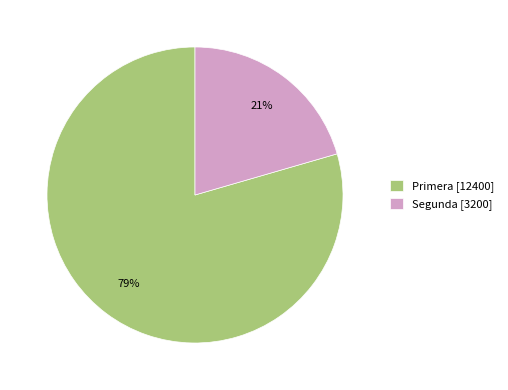

True or false: Segunda accounts for 21% of the total.

True